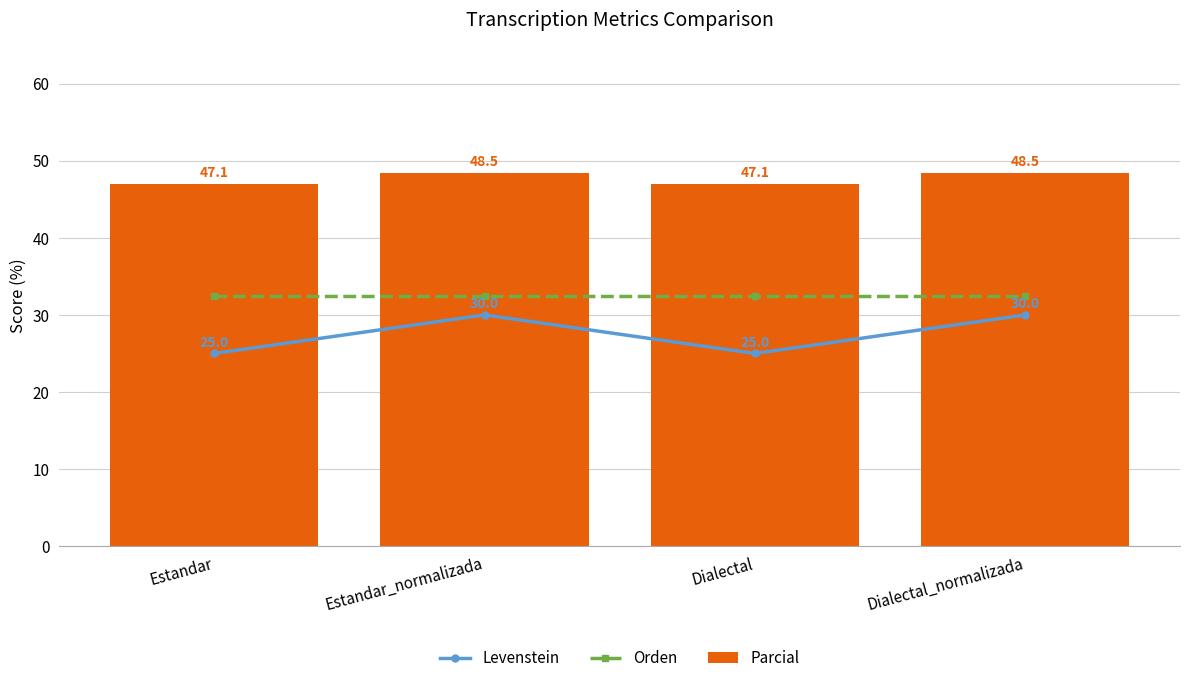

Reading left to right, extract all data points from this chart.

Levenstein: Estandar=25.0	Estandar_normalizada=30.0	Dialectal=25.0	Dialectal_normalizada=30.0
Orden: Estandar=32.4	Estandar_normalizada=32.4	Dialectal=32.4	Dialectal_normalizada=32.4
Parcial: Estandar=47.1	Estandar_normalizada=48.5	Dialectal=47.1	Dialectal_normalizada=48.5